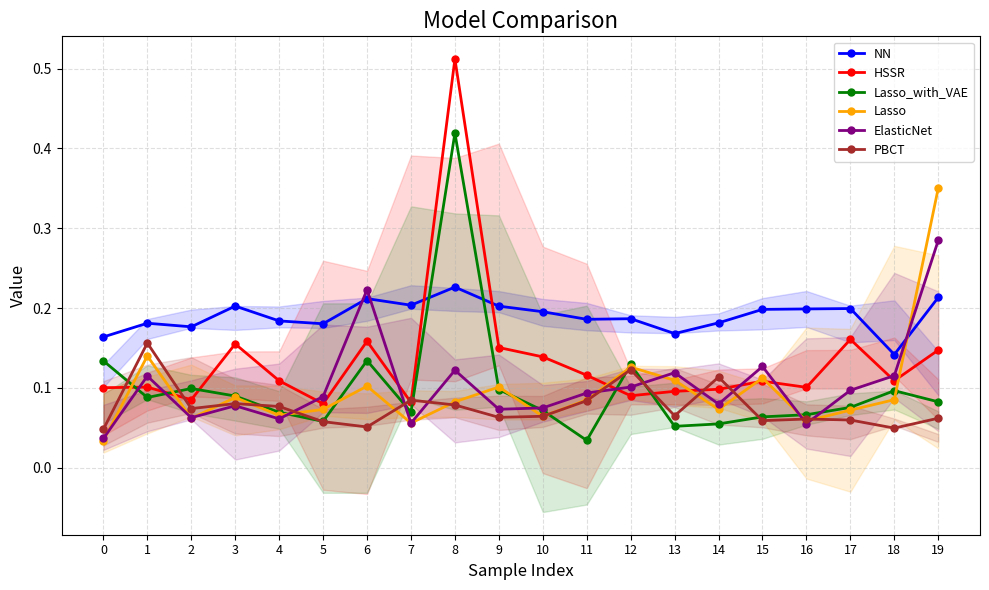

List the labels in order of PBCT value, smallest first.

0, 18, 6, 5, 15, 17, 16, 19, 9, 10, 13, 2, 4, 8, 3, 11, 7, 14, 12, 1